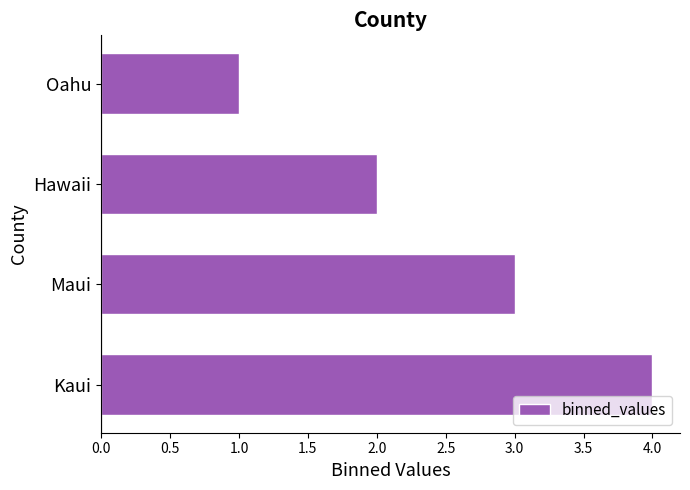

At which label is the value closest to 2?

Hawaii